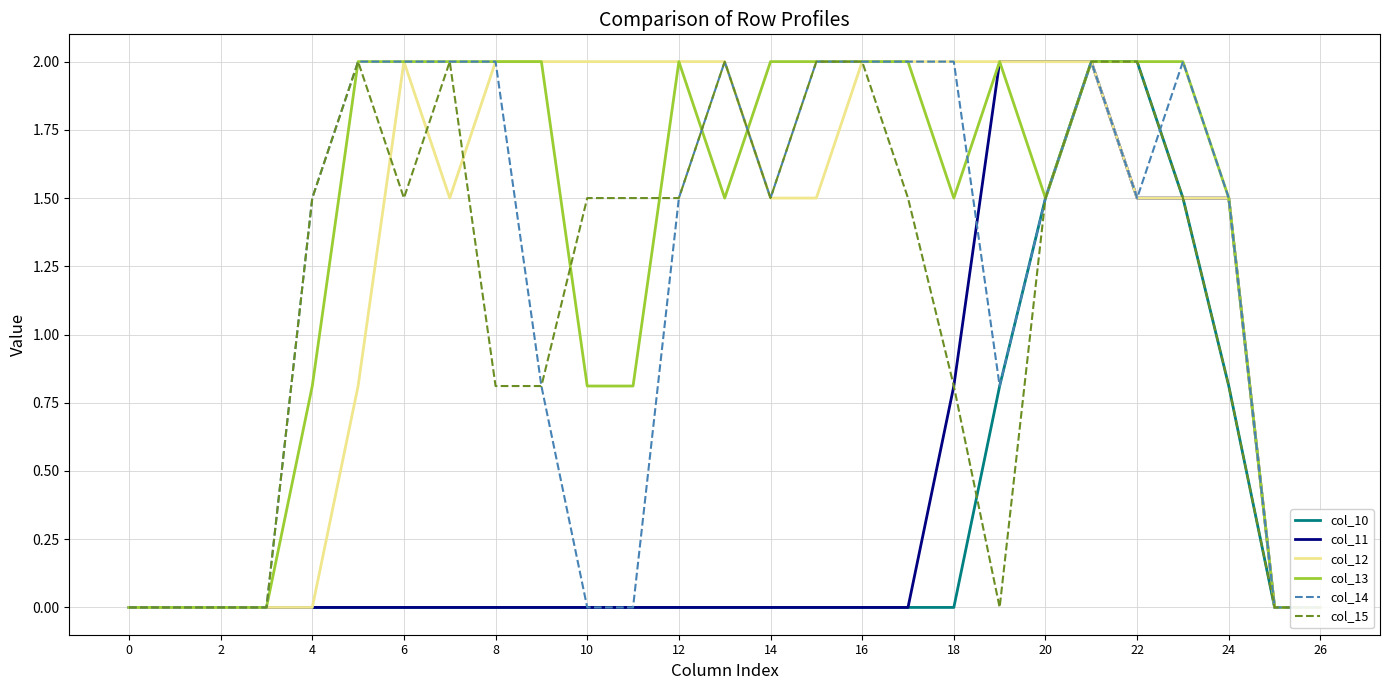

At which label is col_10 closest to 1?

19